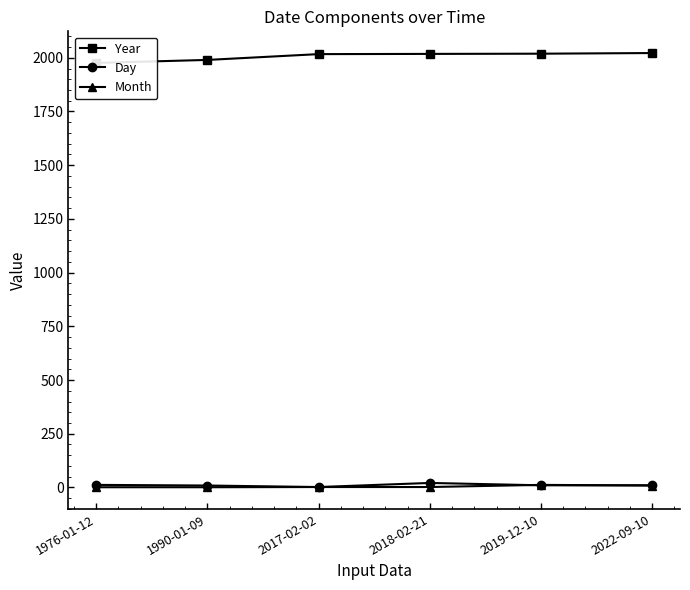

What is the label of the 2nd point from the right?

2019-12-10